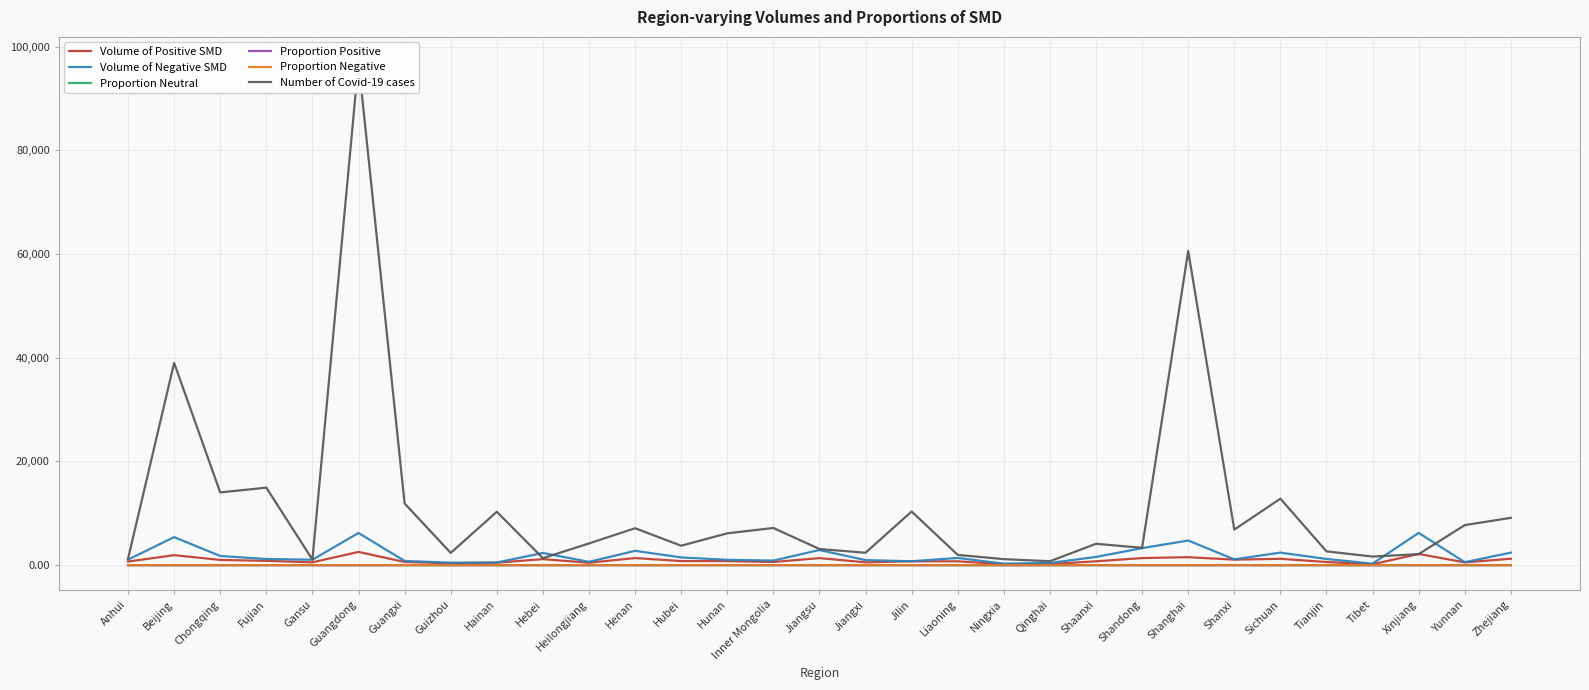

Between Henan and Shandong, which series saw the biggest shift?

Number of Covid-19 cases